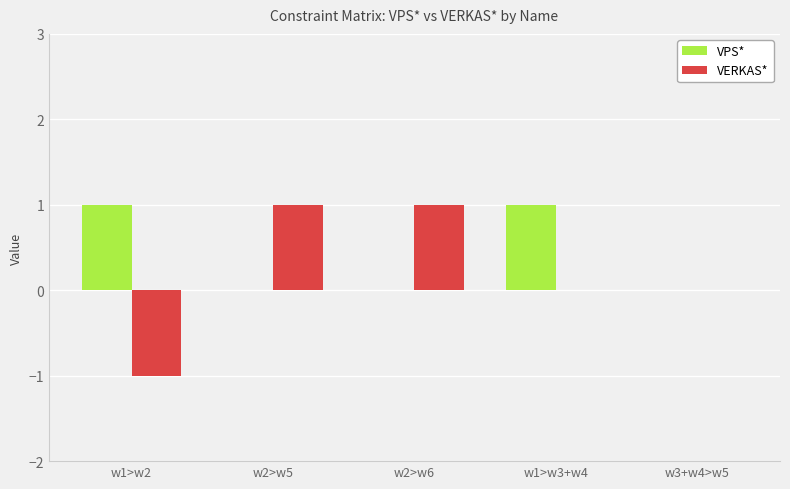

The VERKAS* series shows 0 at w1>w2. True or false?

False